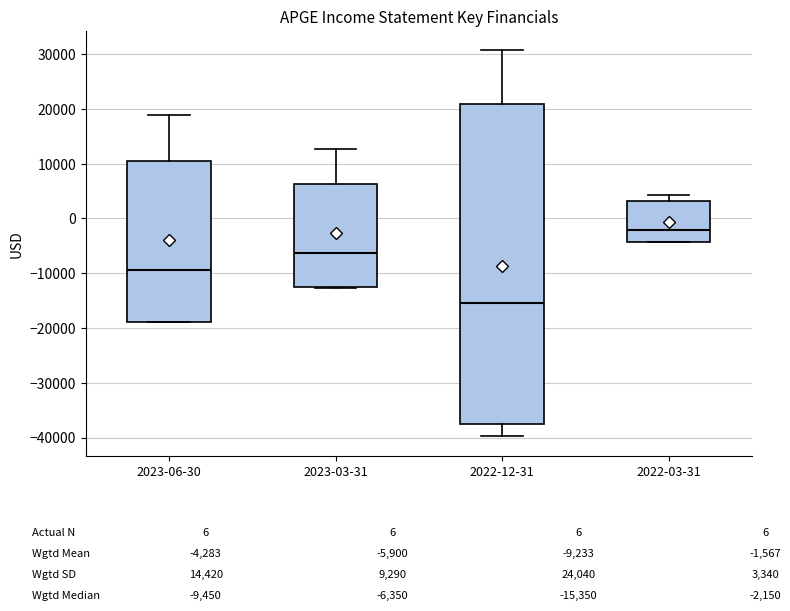

Which box has the lowest median line?

2022-12-31